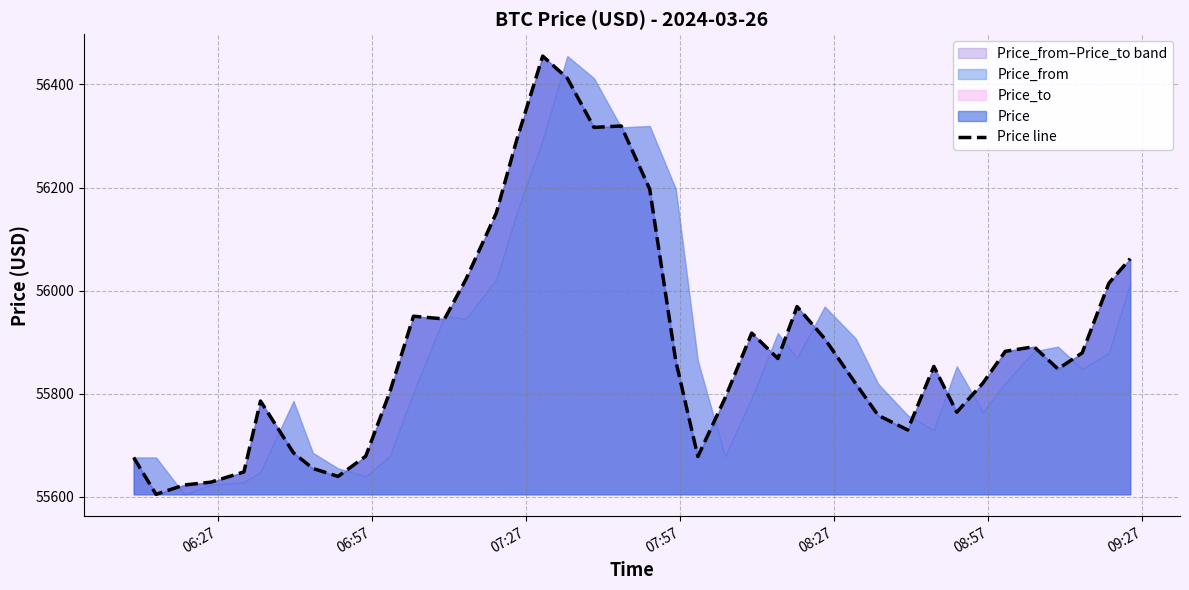

The value at 37 is 89577.2. True or false?

False